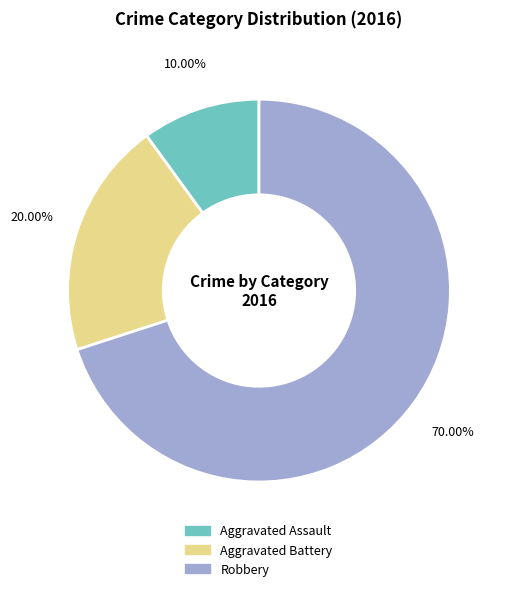

Does Aggravated Assault represent more than half of the total?

No